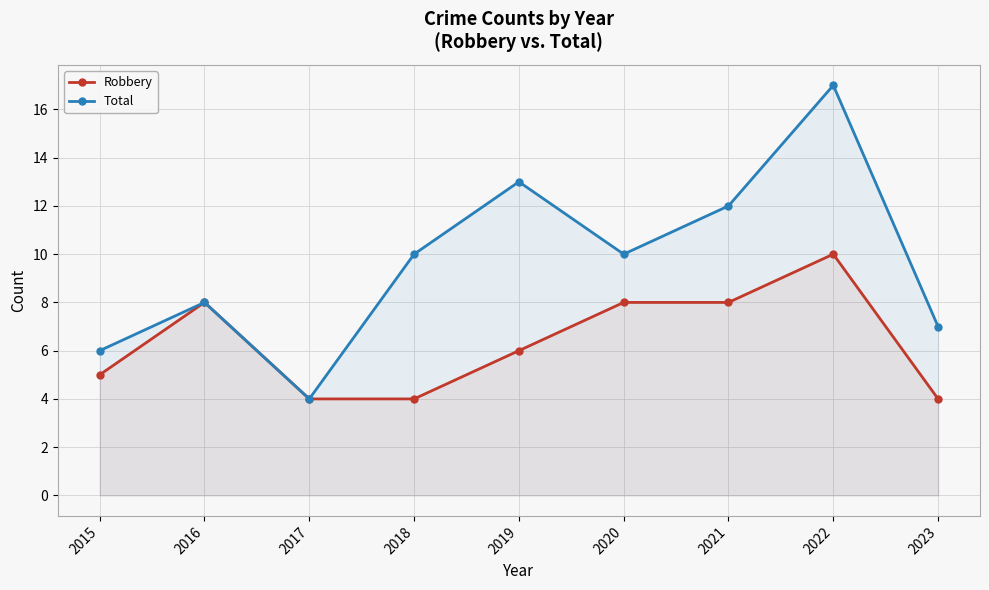

Where is the first local minimum for Total?

2017